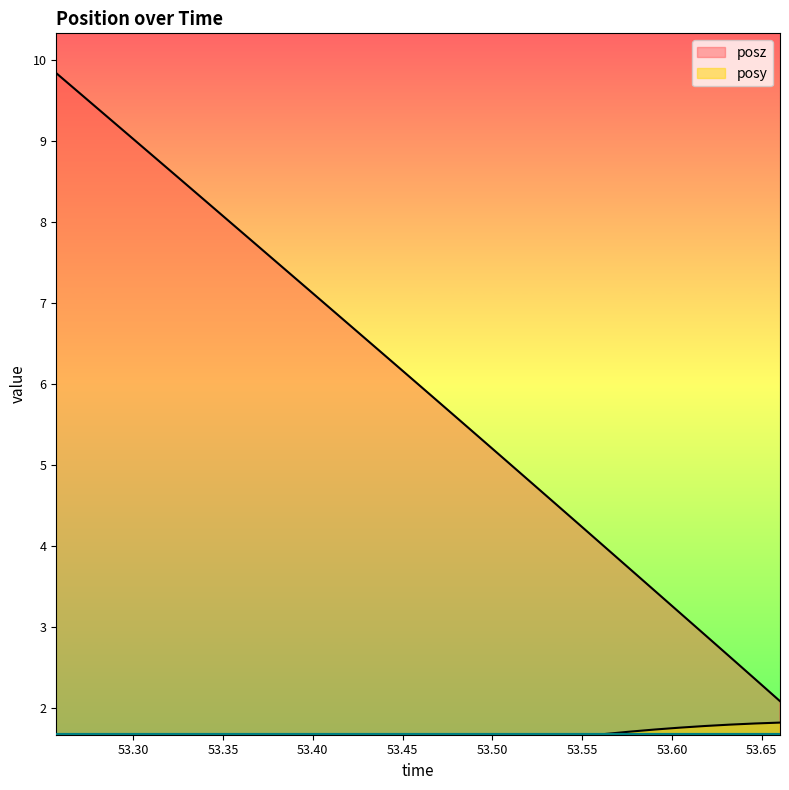

True or false: posz and posy intersect in this chart.

False